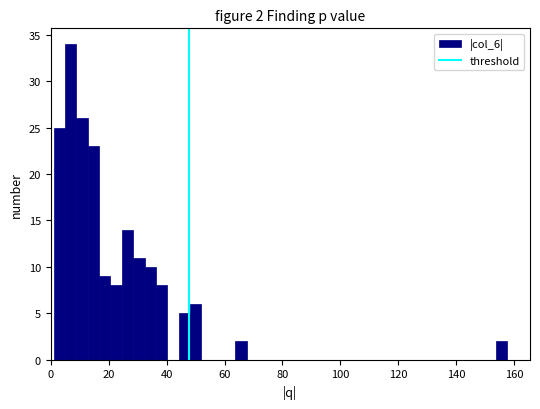

Around what value on the x-axis is the tallest bar? Give the approximate position of its centre, as read against the axis.

6